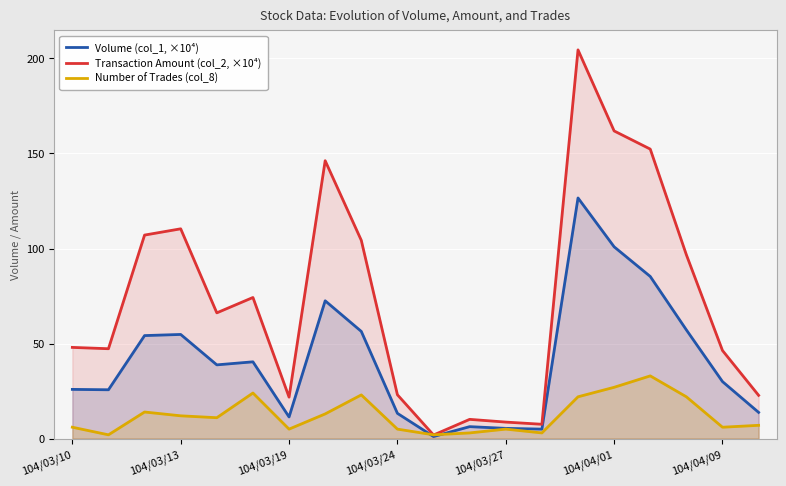

Read the Number of Trades (col_8) value at 104/03/13.

12.0